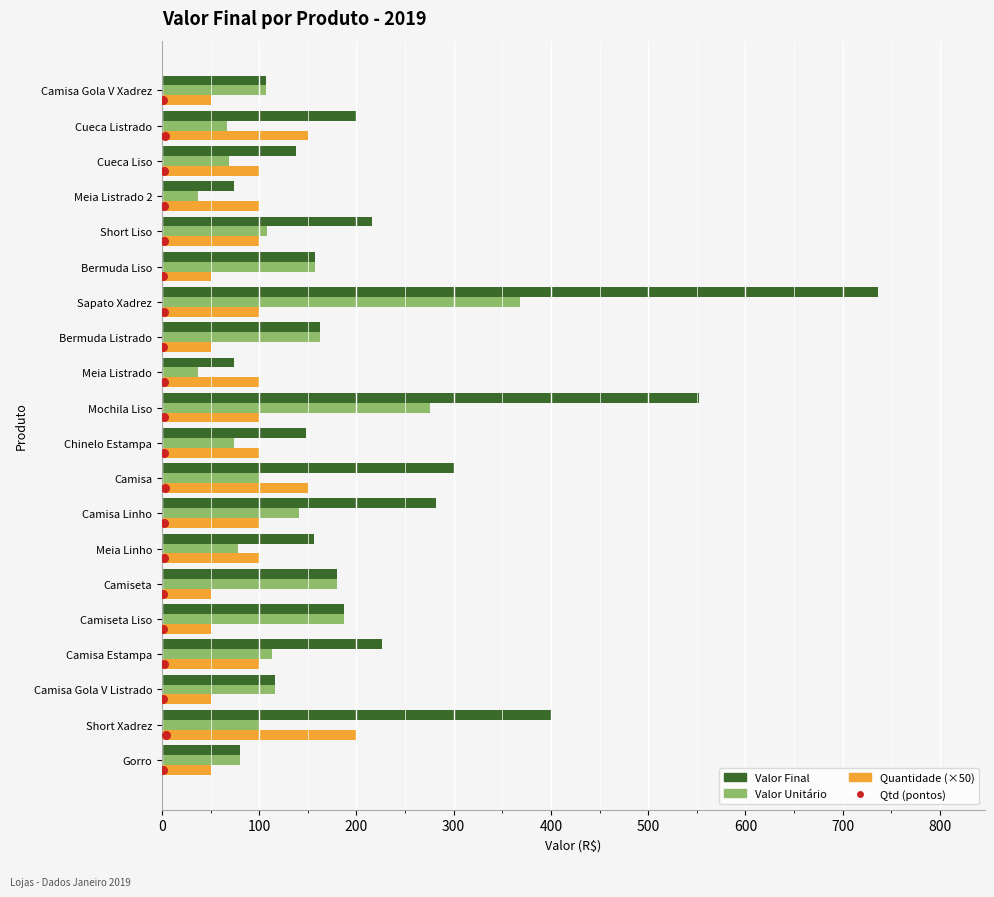

Which series contains the lowest Y value?

Qtd (pontos)